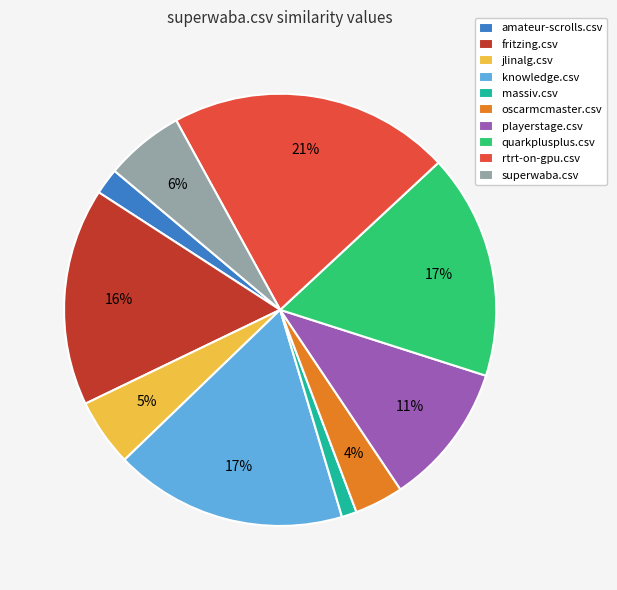

Which slice is the largest?

rtrt-on-gpu.csv